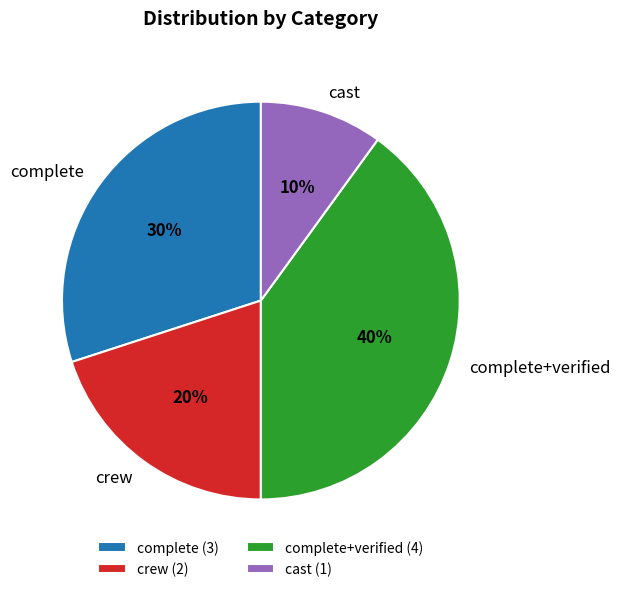

Do complete and complete+verified together represent more than half of the pie?

Yes